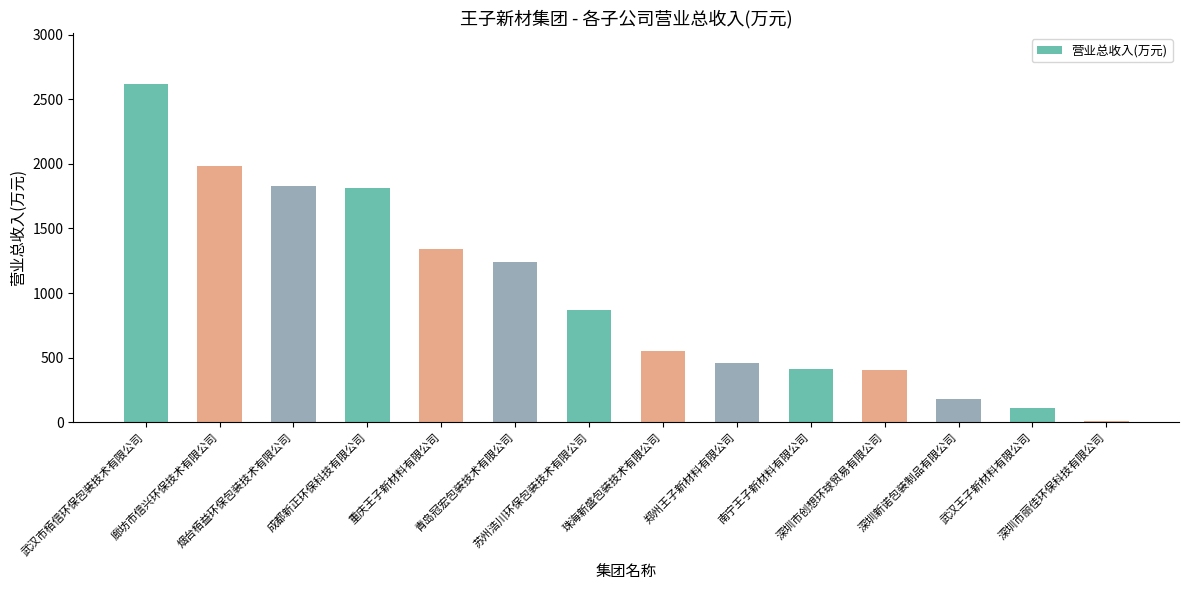

What is the value of the 8th bar from the left?

553.6